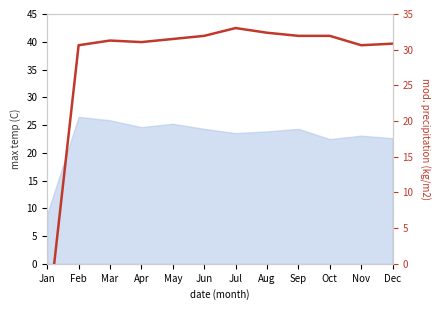

What is the sum of the values at Jul and Jan?

24.3